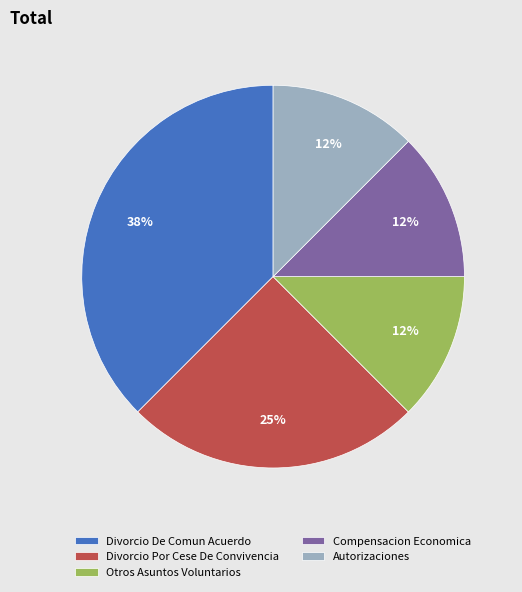

To the nearest percent, what is the average slice percentage?

20%